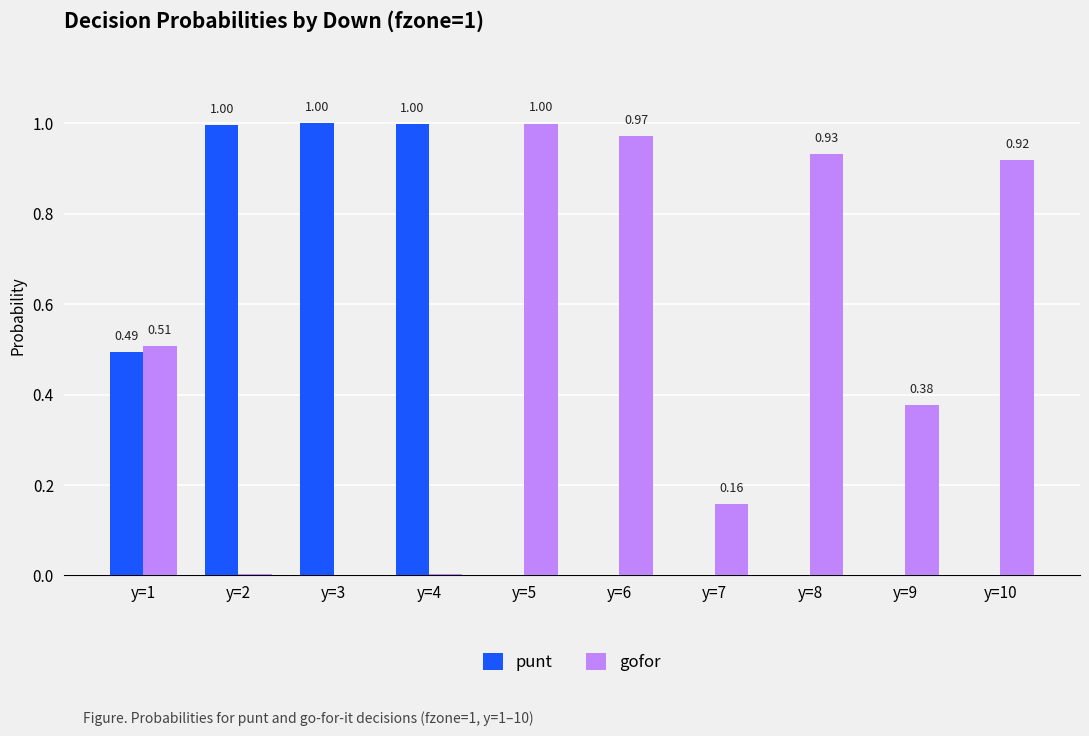

Which series changed the most between y=2 and y=8?

punt